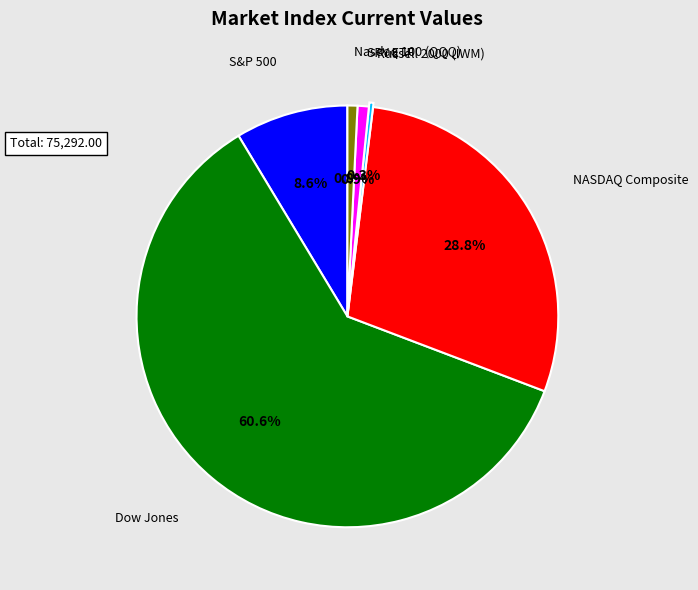

Combined, do SPY ETF and Dow Jones account for over 50%?

Yes